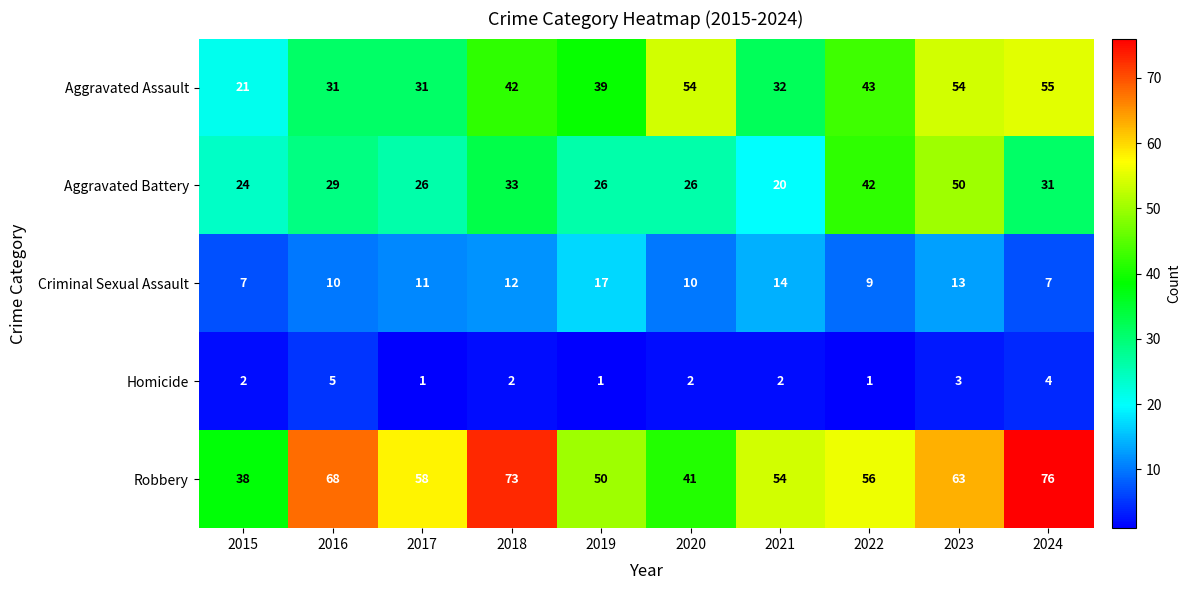

What is the difference between the Criminal Sexual Assault values at 2017 and 2024?

4